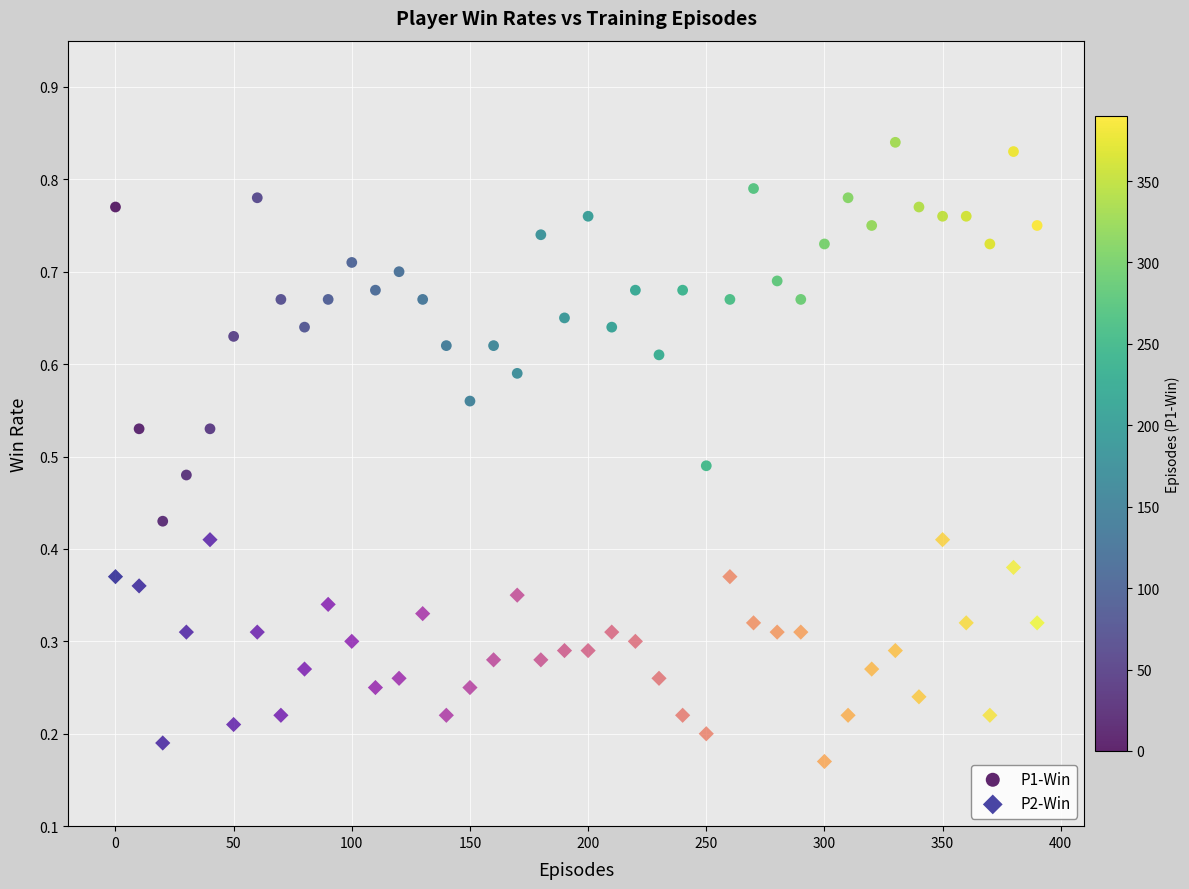

Which series reaches the maximum Y coordinate?

P1-Win